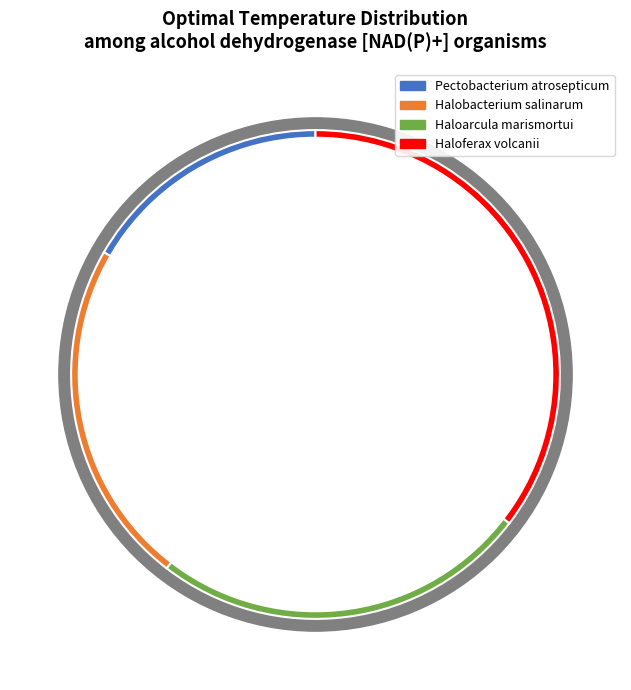

The Halobacterium salinarum slice represents 9% of the pie. True or false?

False